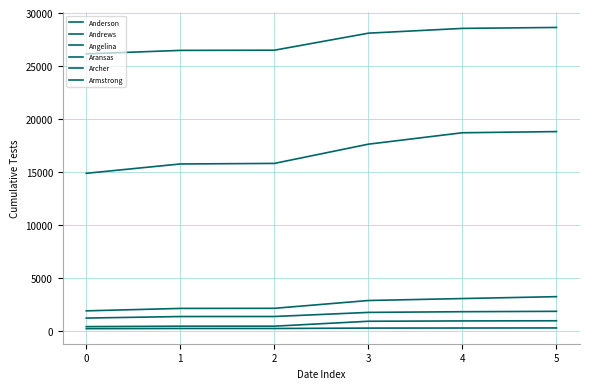

Which has a higher value, 4 or 3?

4